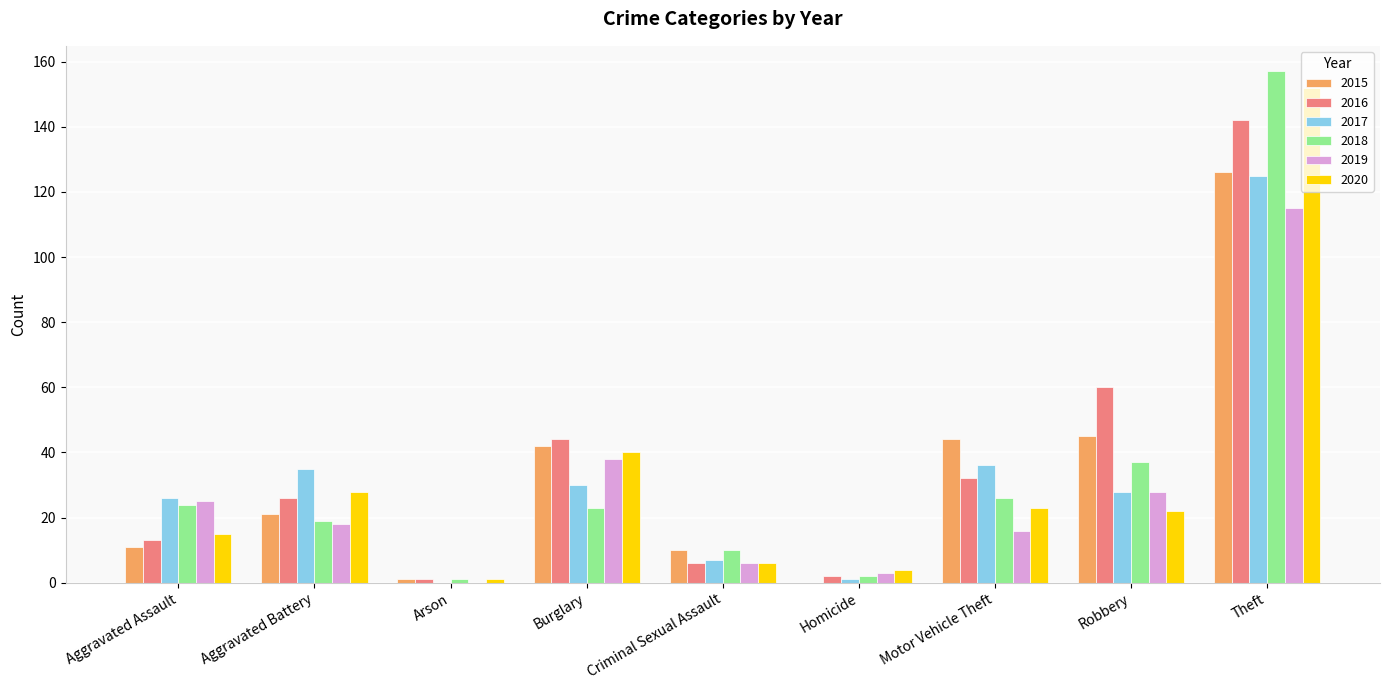

Count the number of data series in this chart.

6